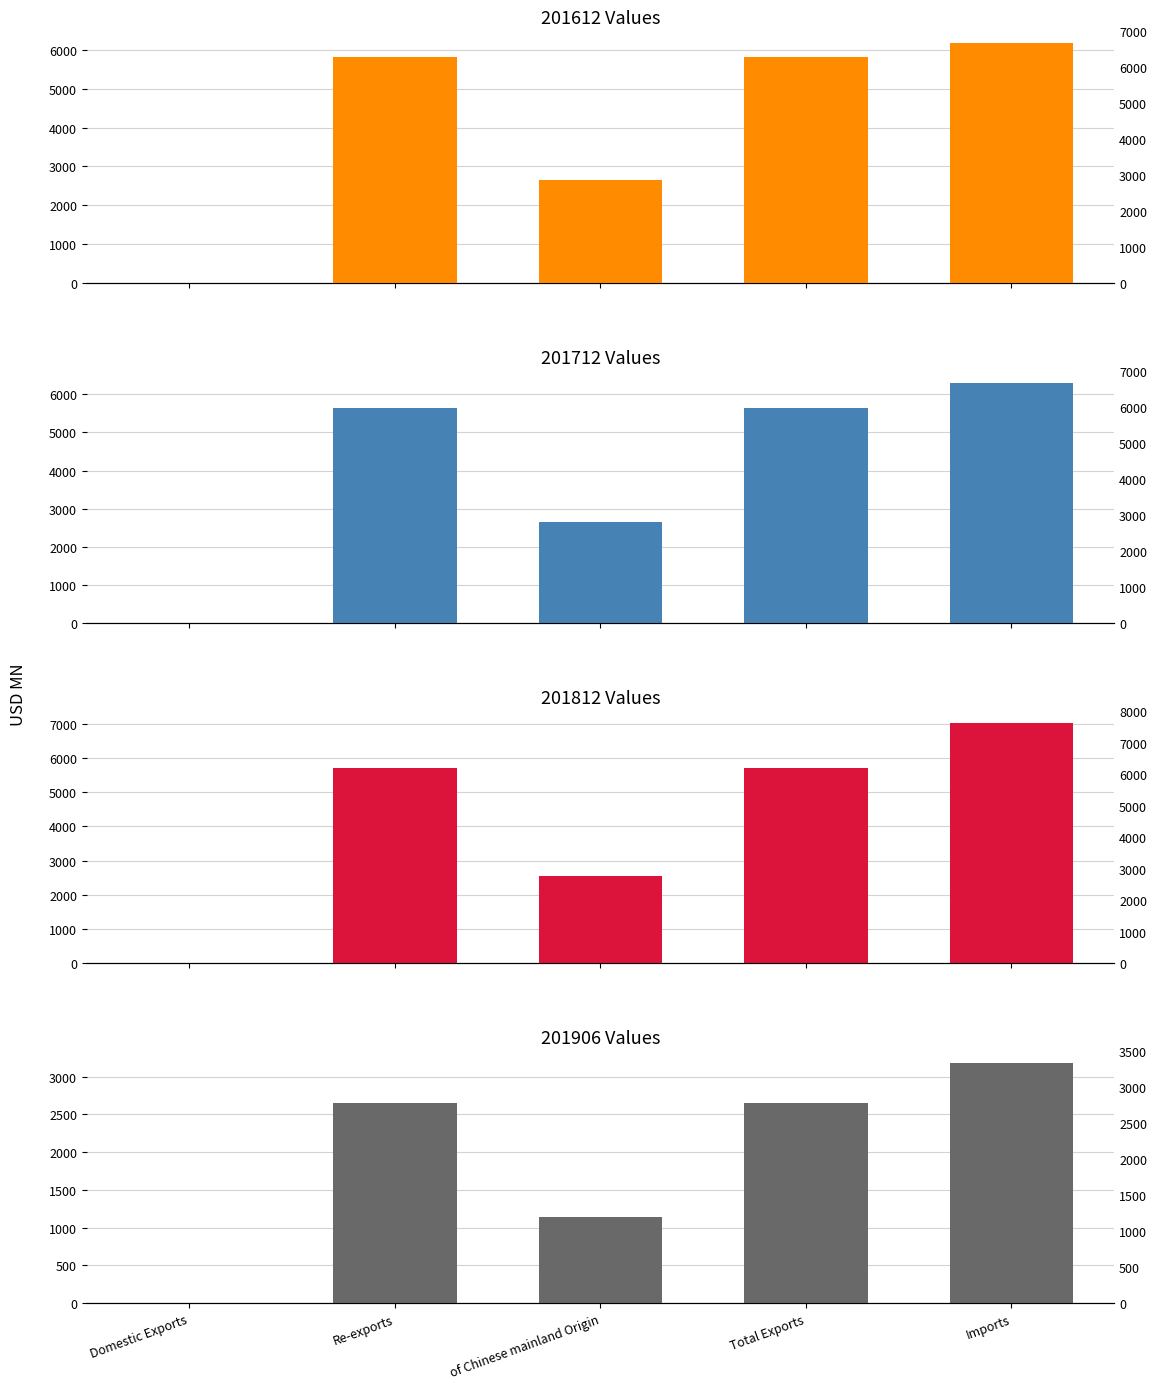

What is the sum of all 201612 values?

20428.5